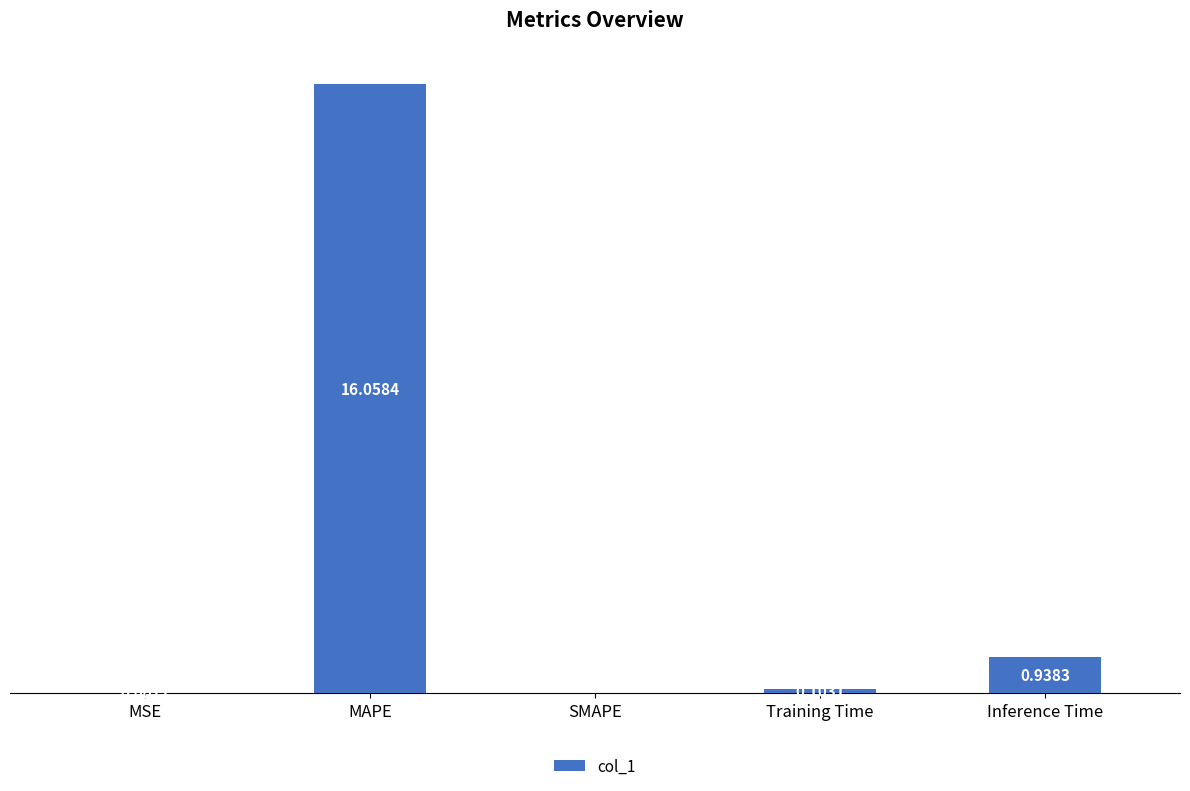

Where is the data nearest to the value 8?

Inference Time